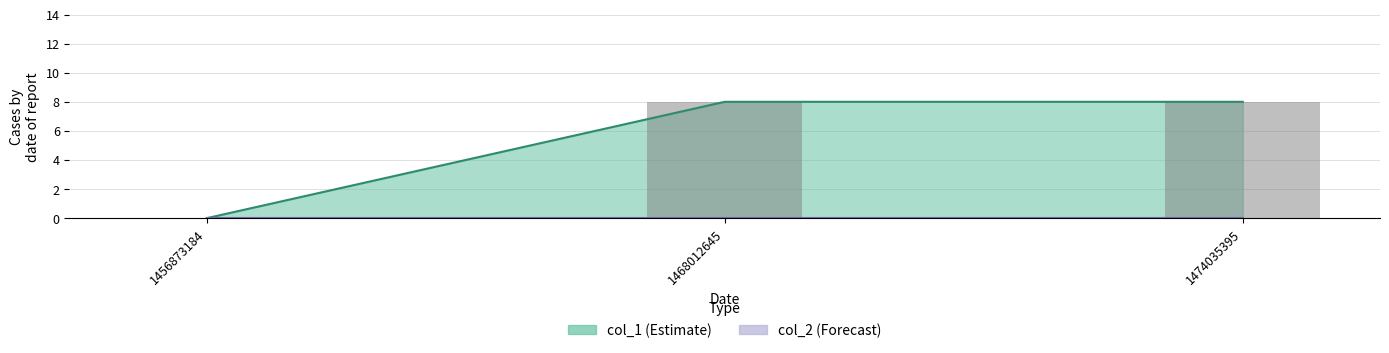

Rank the categories by value from lowest to highest.

1456873184, 1468012645, 1474035395